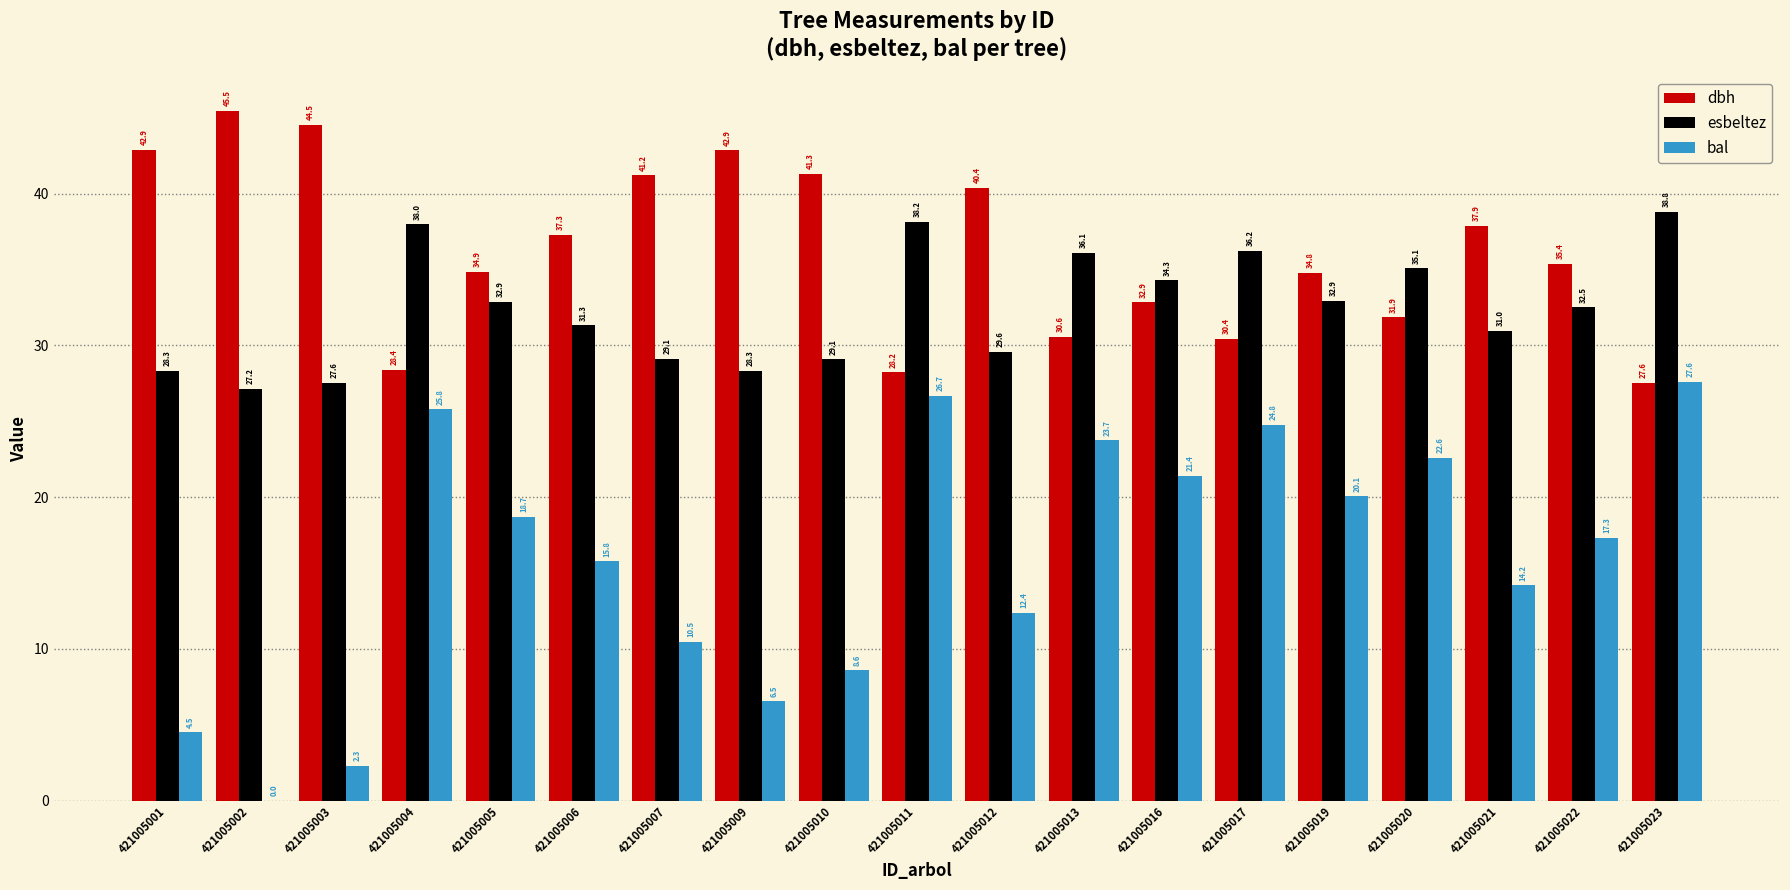

What is the sum of all esbeltez values?

616.5